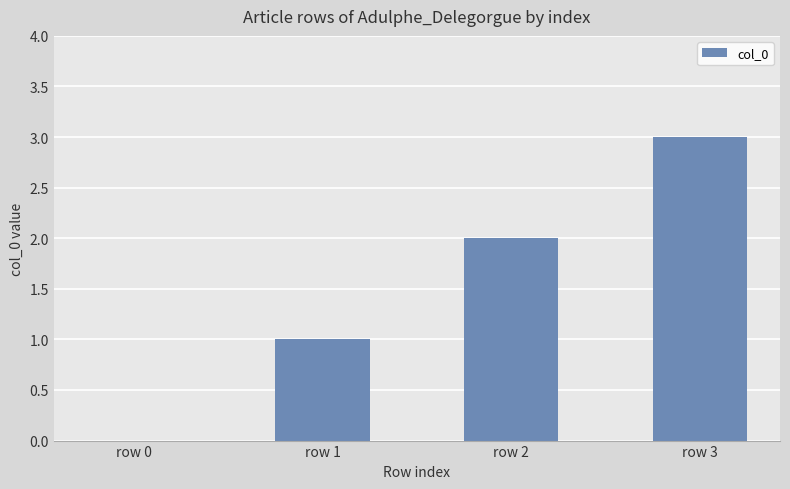

Where is the data nearest to the value 1?

row 1